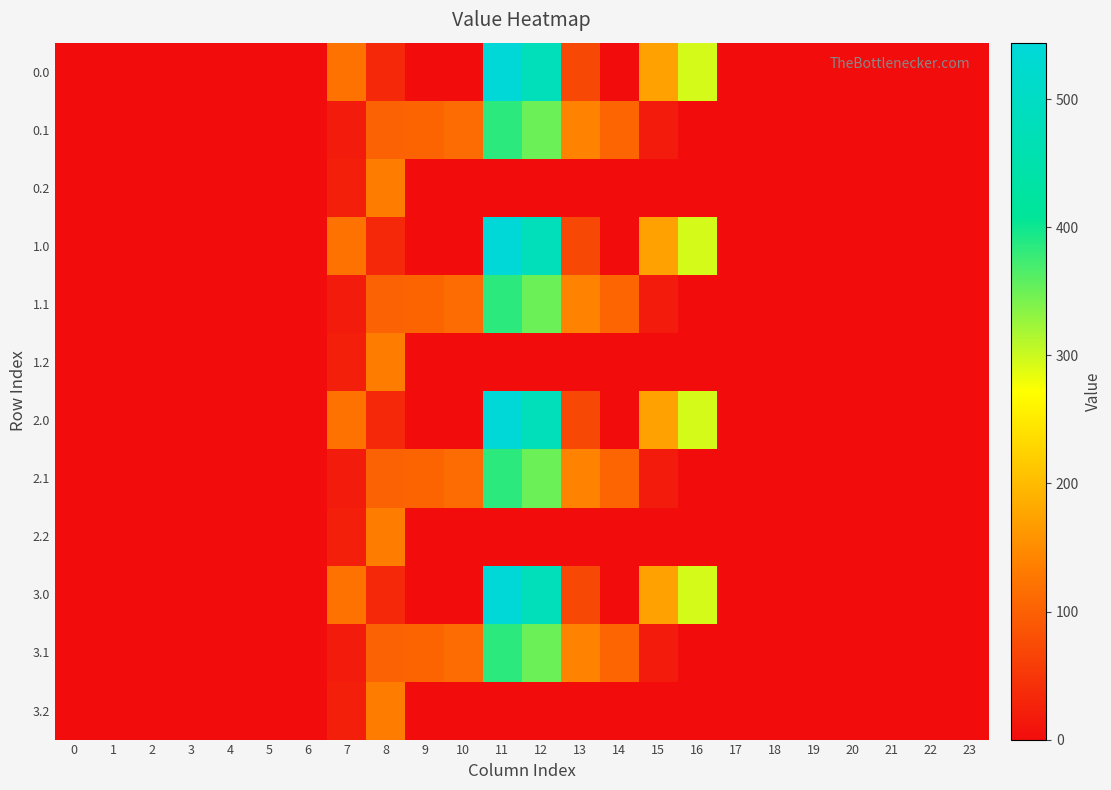

Reading left to right, transcribe all the data shown in this chart.

0.0: 0=0.0	1=0.0	2=0.0	3=0.0	4=0.0	5=0.0	6=0.0	7=120.6	8=35.0	9=0.0	10=0.0	11=544.3	12=477.2	13=70.2	14=0.3	15=172.8	16=294.5	17=0.0	18=0.0	19=0.0	20=0.0	21=0.0	22=0.0	23=0.0
0.1: 0=0.0	1=0.0	2=0.0	3=0.0	4=0.0	5=0.0	6=0.0	7=17.7	8=102.3	9=104.8	10=114.0	11=384.7	12=350.8	13=141.2	14=105.5	15=17.3	16=0.0	17=0.0	18=0.0	19=0.0	20=0.0	21=0.0	22=0.0	23=0.0
0.2: 0=0.0	1=0.0	2=0.0	3=0.0	4=0.0	5=0.0	6=0.0	7=22.3	8=134.2	9=0.0	10=0.0	11=0.0	12=0.0	13=0.0	14=0.0	15=0.0	16=0.0	17=0.0	18=0.0	19=0.0	20=0.0	21=0.0	22=0.0	23=0.0
1.0: 0=0.0	1=0.0	2=0.0	3=0.0	4=0.0	5=0.0	6=0.0	7=120.6	8=35.0	9=0.0	10=0.0	11=544.3	12=477.2	13=70.2	14=0.3	15=172.8	16=294.5	17=0.0	18=0.0	19=0.0	20=0.0	21=0.0	22=0.0	23=0.0
1.1: 0=0.0	1=0.0	2=0.0	3=0.0	4=0.0	5=0.0	6=0.0	7=17.7	8=102.3	9=104.8	10=114.0	11=384.7	12=350.8	13=141.2	14=105.5	15=17.3	16=0.0	17=0.0	18=0.0	19=0.0	20=0.0	21=0.0	22=0.0	23=0.0
1.2: 0=0.0	1=0.0	2=0.0	3=0.0	4=0.0	5=0.0	6=0.0	7=22.3	8=134.2	9=0.0	10=0.0	11=0.0	12=0.0	13=0.0	14=0.0	15=0.0	16=0.0	17=0.0	18=0.0	19=0.0	20=0.0	21=0.0	22=0.0	23=0.0
2.0: 0=0.0	1=0.0	2=0.0	3=0.0	4=0.0	5=0.0	6=0.0	7=120.6	8=35.0	9=0.0	10=0.0	11=544.3	12=477.2	13=70.2	14=0.3	15=172.8	16=294.5	17=0.0	18=0.0	19=0.0	20=0.0	21=0.0	22=0.0	23=0.0
2.1: 0=0.0	1=0.0	2=0.0	3=0.0	4=0.0	5=0.0	6=0.0	7=17.7	8=102.3	9=104.8	10=114.0	11=384.7	12=350.8	13=141.2	14=105.5	15=17.3	16=0.0	17=0.0	18=0.0	19=0.0	20=0.0	21=0.0	22=0.0	23=0.0
2.2: 0=0.0	1=0.0	2=0.0	3=0.0	4=0.0	5=0.0	6=0.0	7=22.3	8=134.2	9=0.0	10=0.0	11=0.0	12=0.0	13=0.0	14=0.0	15=0.0	16=0.0	17=0.0	18=0.0	19=0.0	20=0.0	21=0.0	22=0.0	23=0.0
3.0: 0=0.0	1=0.0	2=0.0	3=0.0	4=0.0	5=0.0	6=0.0	7=120.6	8=35.0	9=0.0	10=0.0	11=544.3	12=477.2	13=70.2	14=0.3	15=172.8	16=294.5	17=0.0	18=0.0	19=0.0	20=0.0	21=0.0	22=0.0	23=0.0
3.1: 0=0.0	1=0.0	2=0.0	3=0.0	4=0.0	5=0.0	6=0.0	7=17.7	8=102.3	9=104.8	10=114.0	11=384.7	12=350.8	13=141.2	14=105.5	15=17.3	16=0.0	17=0.0	18=0.0	19=0.0	20=0.0	21=0.0	22=0.0	23=0.0
3.2: 0=0.0	1=0.0	2=0.0	3=0.0	4=0.0	5=0.0	6=0.0	7=22.3	8=134.2	9=0.0	10=0.0	11=0.0	12=0.0	13=0.0	14=0.0	15=0.0	16=0.0	17=0.0	18=0.0	19=0.0	20=0.0	21=0.0	22=0.0	23=0.0